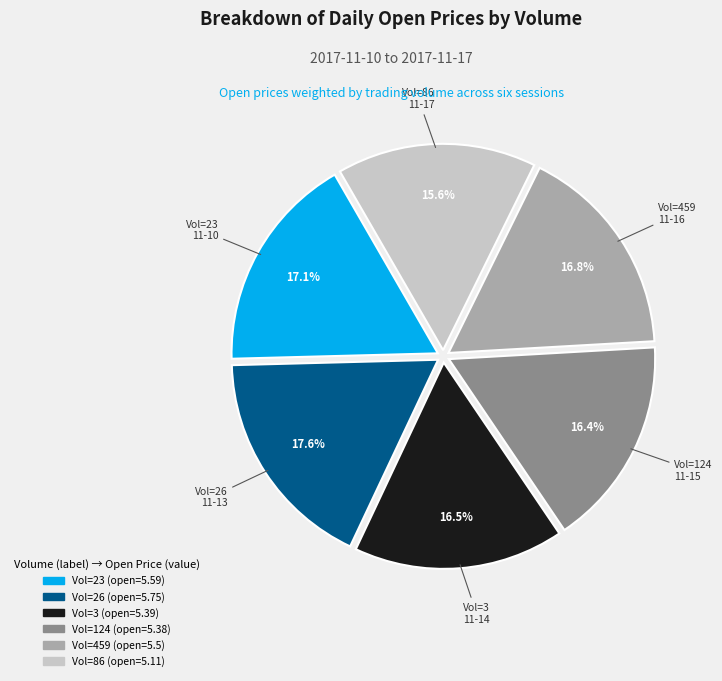

To the nearest percent, what is the average slice percentage?

17%